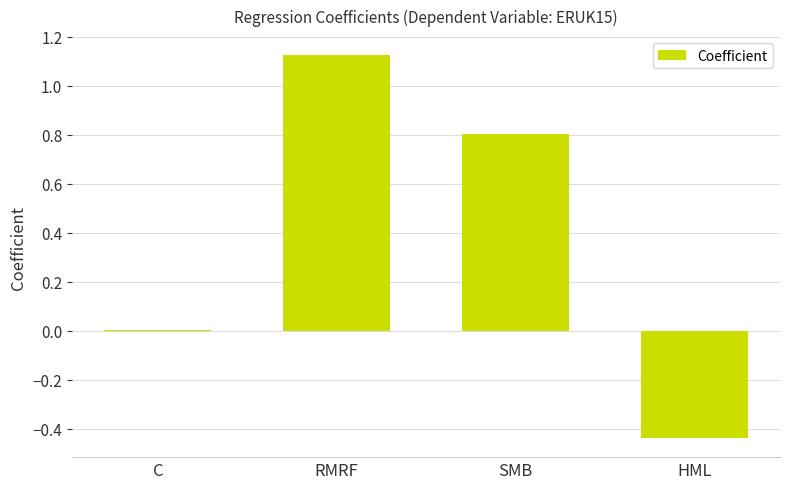

True or false: the data shows 0.0 at C.

True